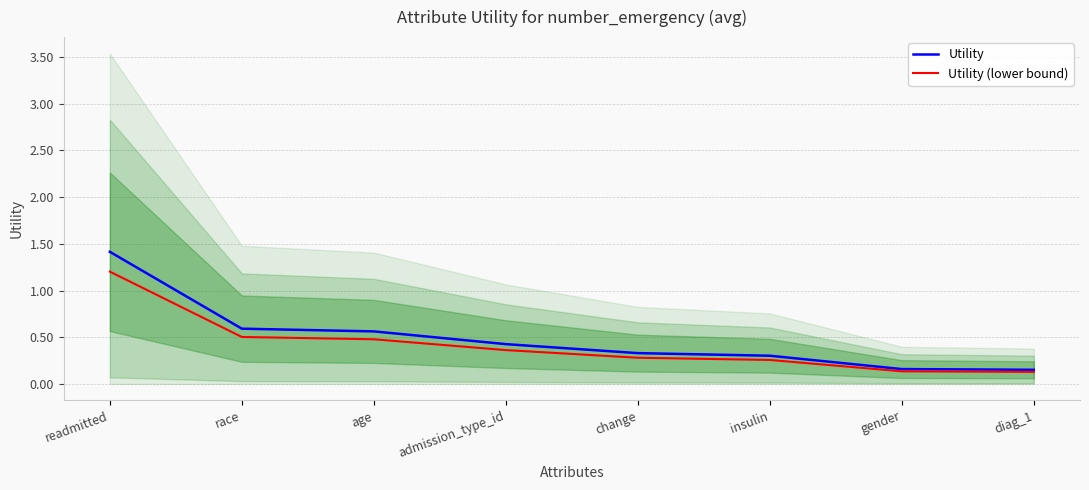

Is it true that Utility equals 1.0 at readmitted?

False